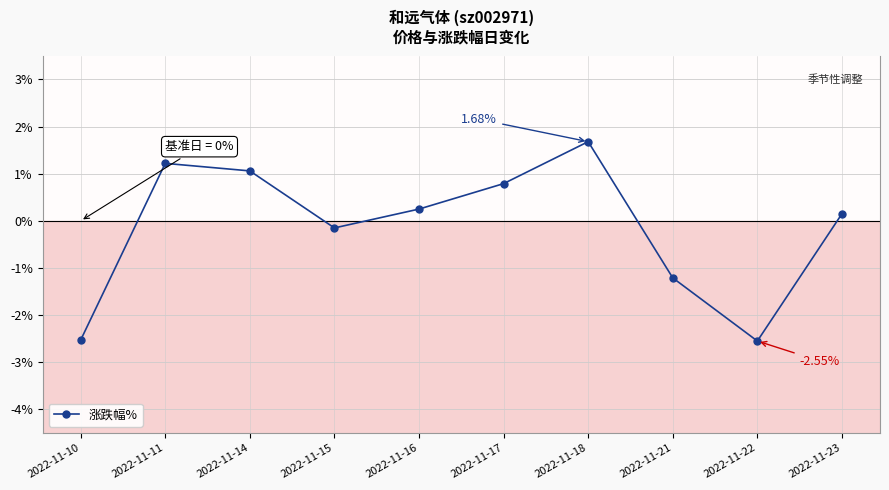

True or false: the data shows 0.8 at 2022-11-17.

True